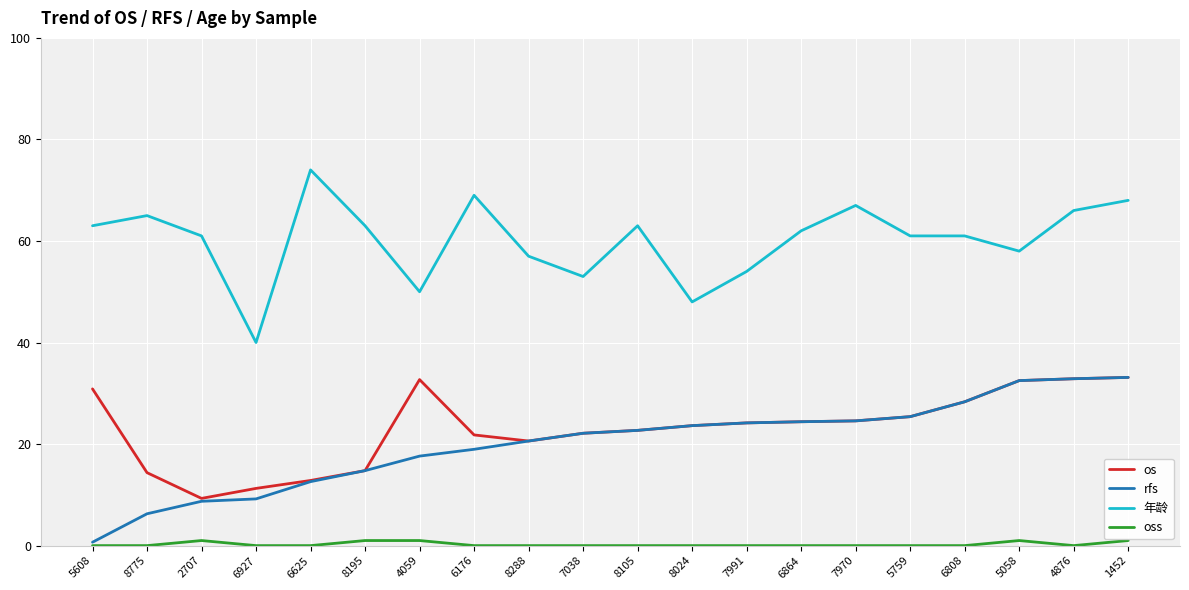

True or false: oss and os cross at least once.

False